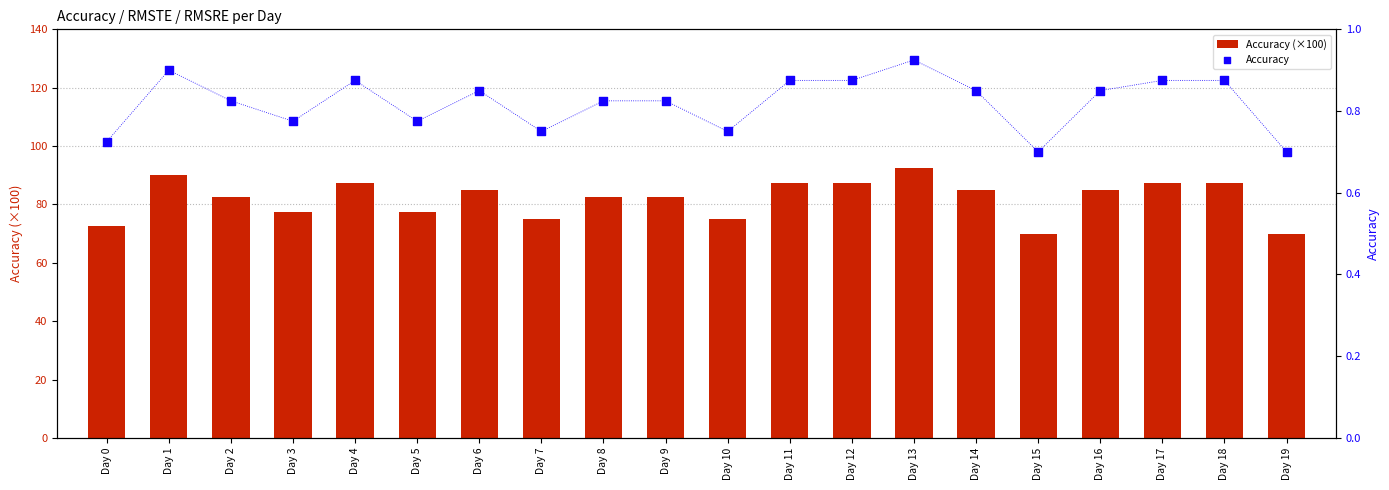

Is the value of Accuracy (×100) at Day 2 greater than the value of Accuracy at Day 0?

Yes